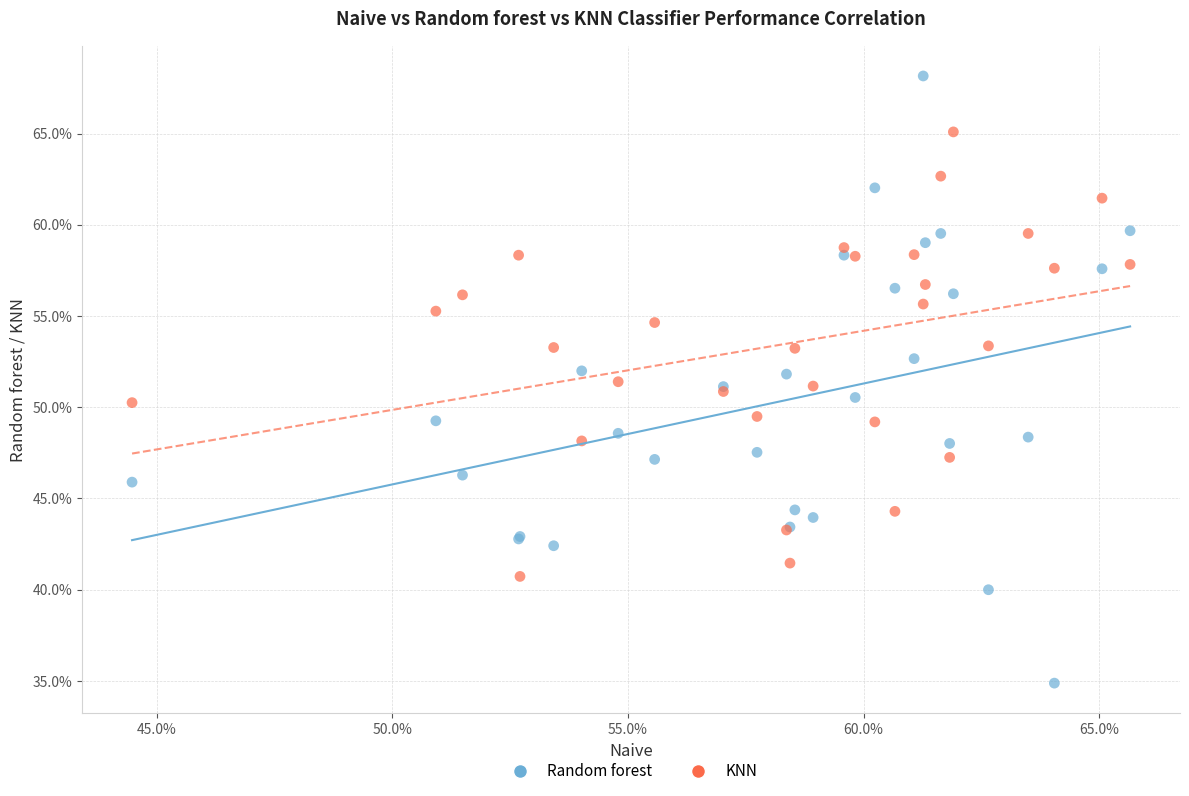

Which series contains the highest Y value?

Random forest